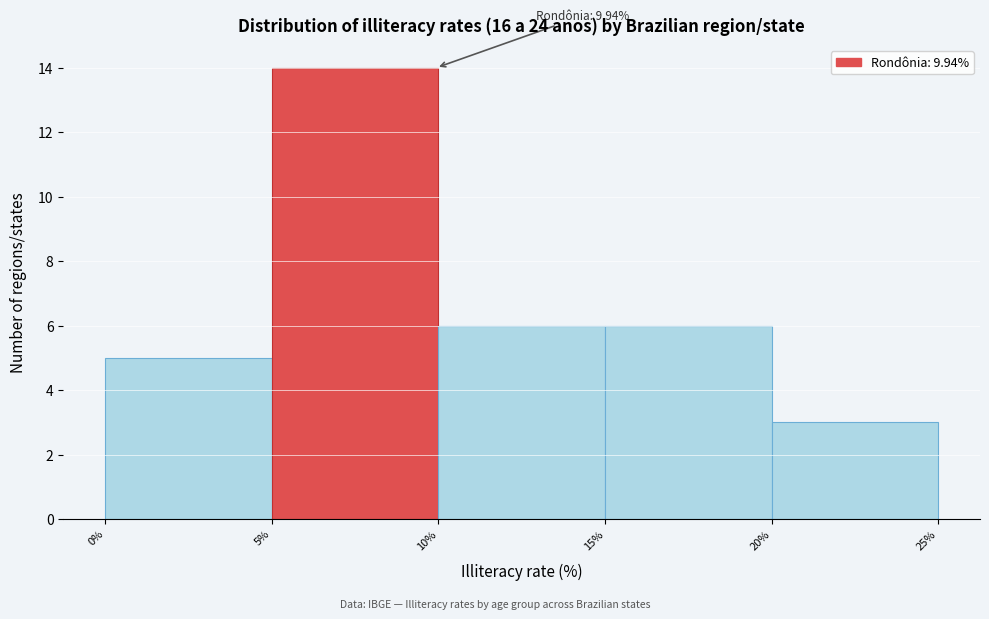

Which range on the x-axis has the tallest bar?

5% to 10%